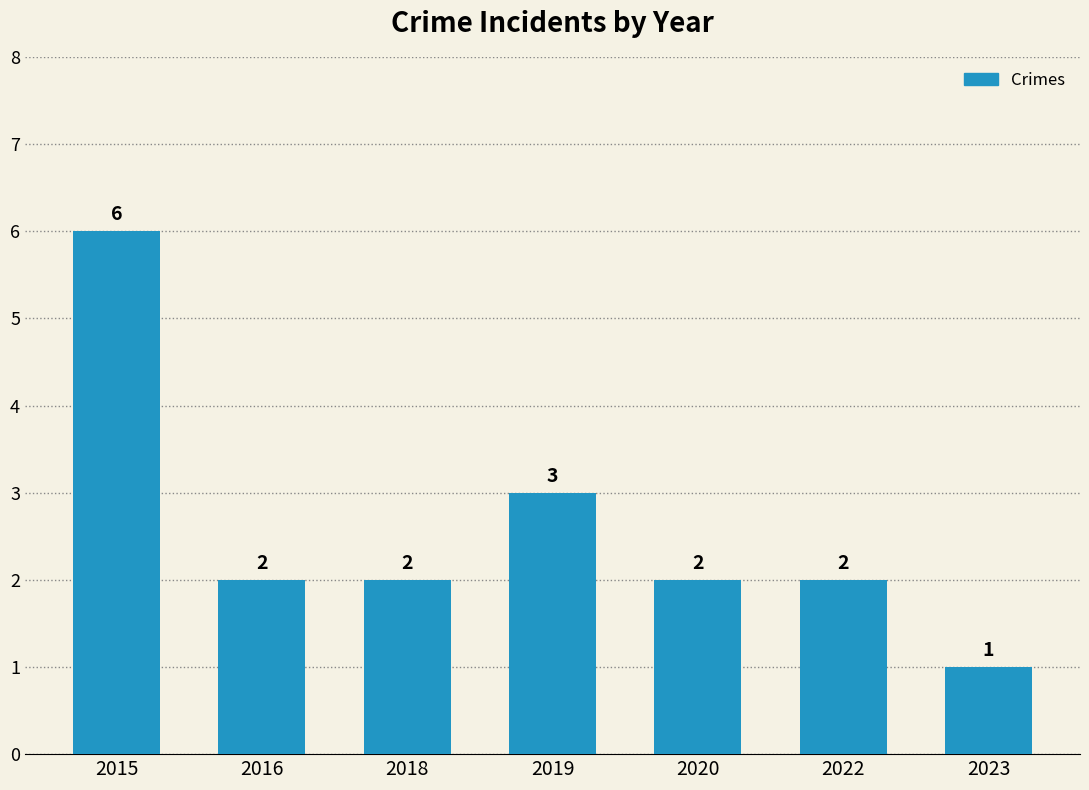

Which label corresponds to the smallest value in the chart?

2023